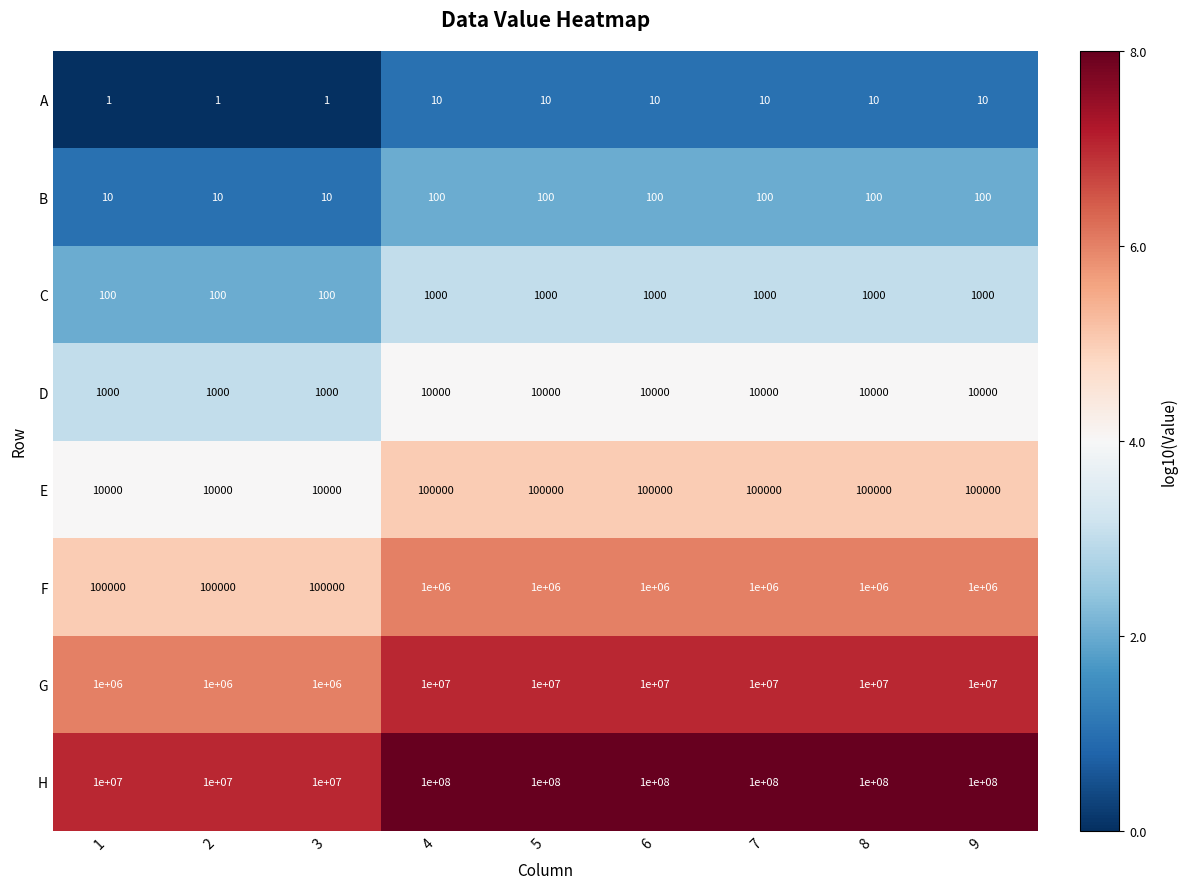

What is the maximum value for D?

10000